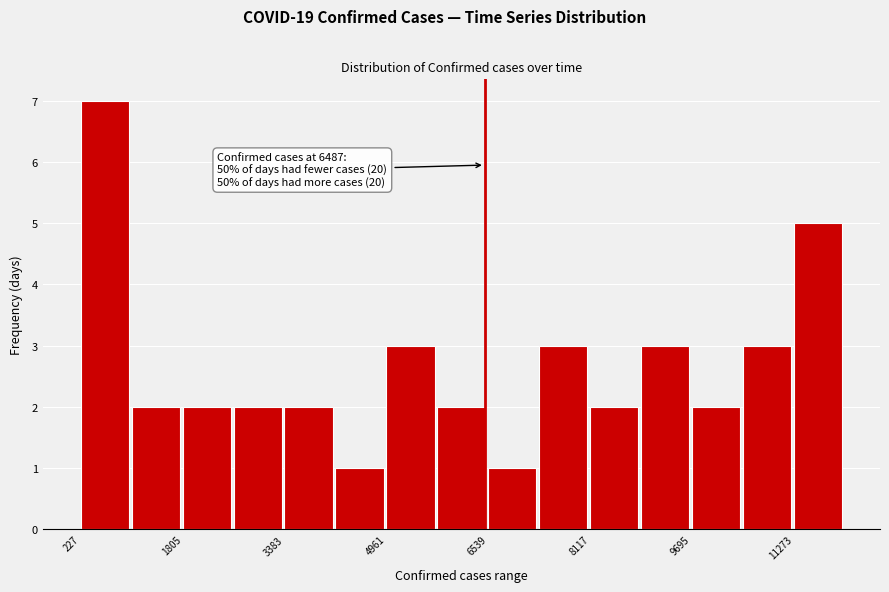

Around what value on the x-axis is the tallest bar? Give the approximate position of its centre, as read against the axis.

600